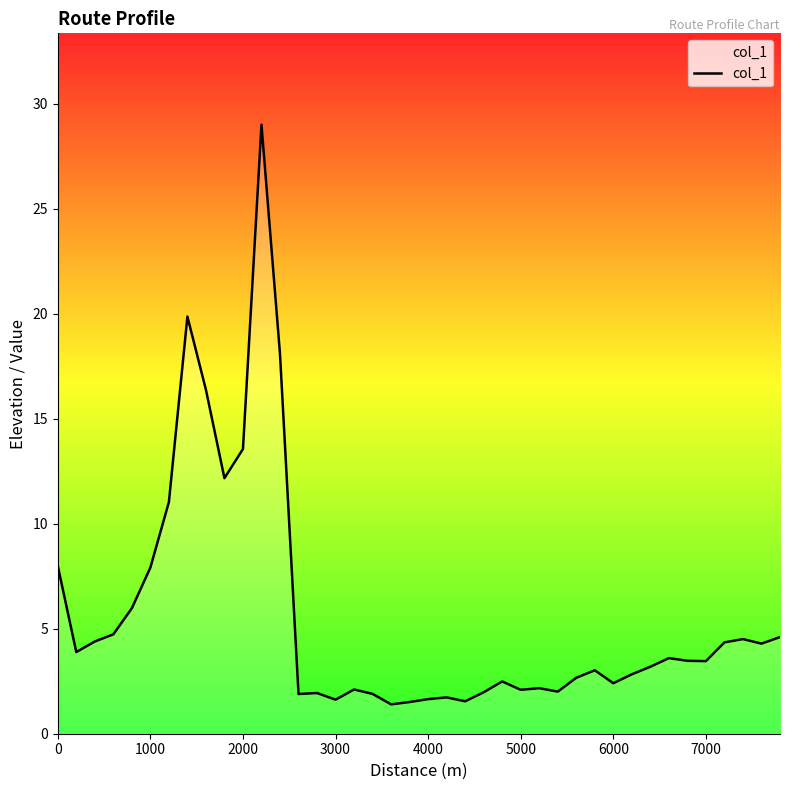

Does the chart have visible grid lines?

No